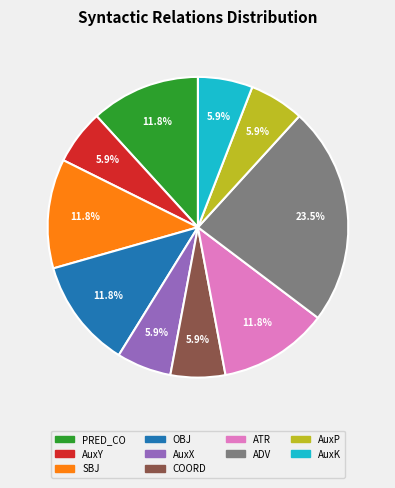

Is the sum of AuxK and COORD greater than half?

No